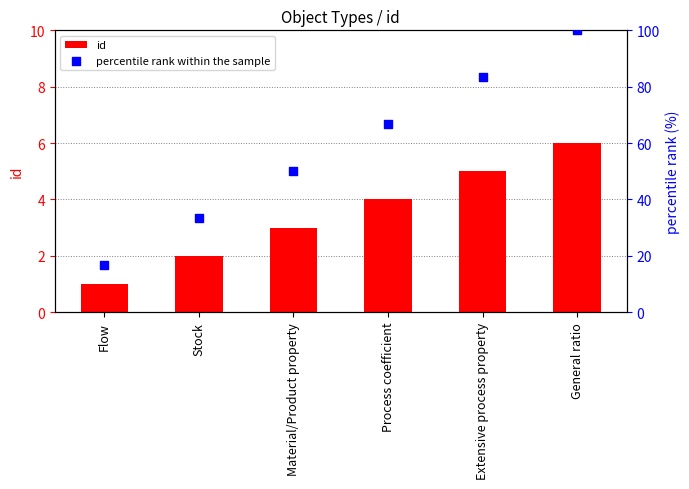

What are all the series names shown in the legend?

id, percentile rank within the sample